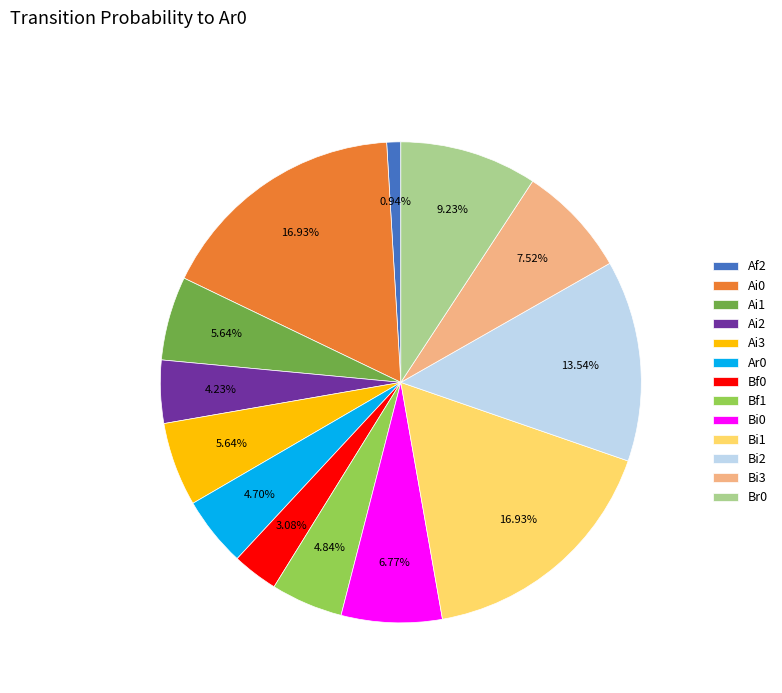

Which has a higher value, Bf1 or Ai0?

Ai0